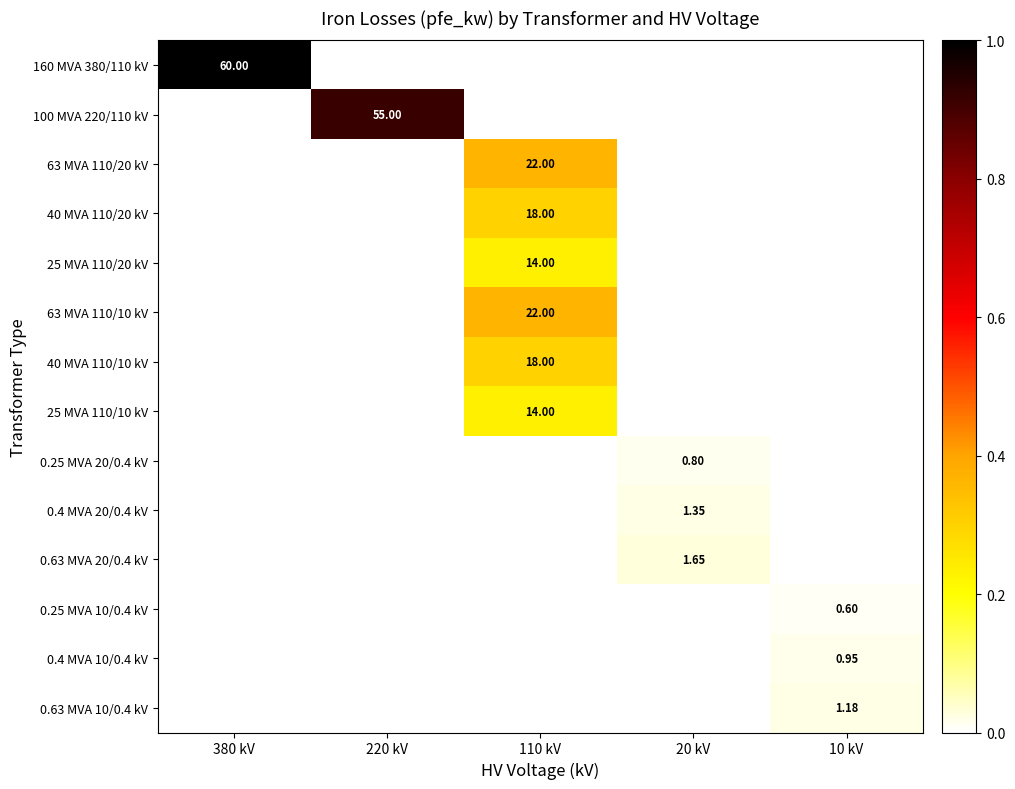

Is the value of 63 MVA 110/20 kV at 220 kV greater than the value of 0.4 MVA 20/0.4 kV at 220 kV?

No